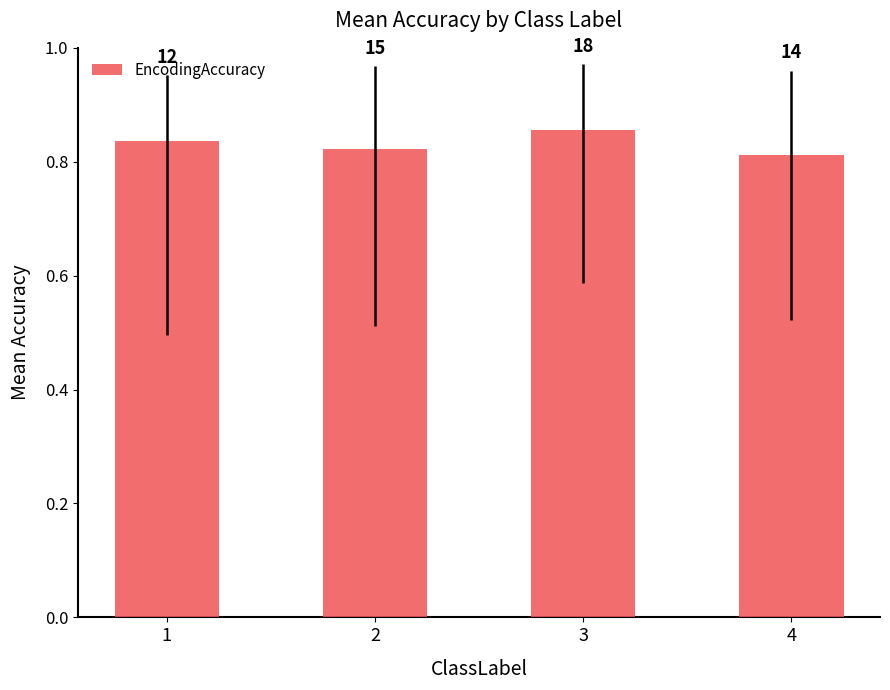

Does the chart contain stacked bars?

No